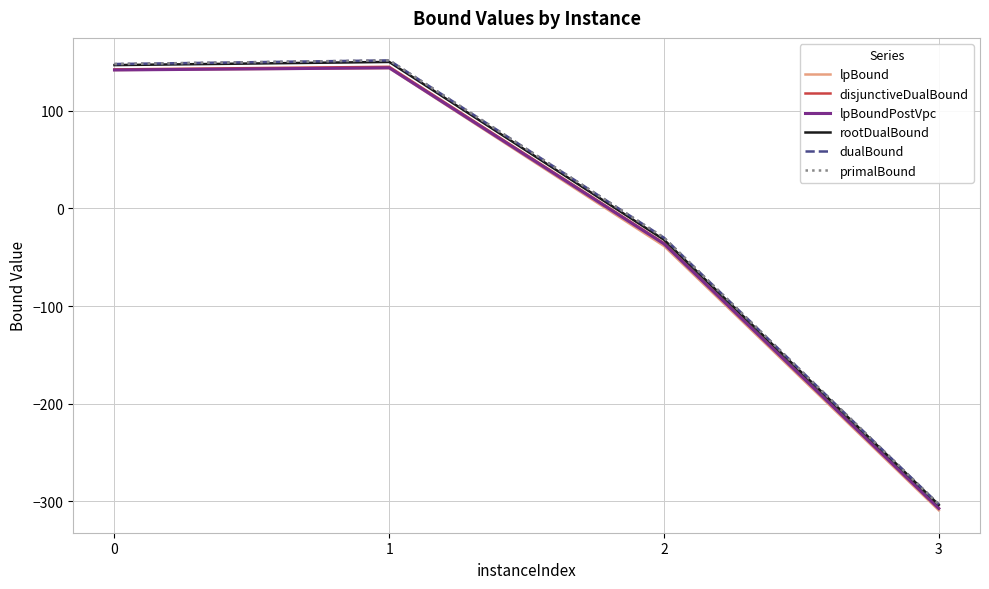

Does the chart have visible grid lines?

Yes